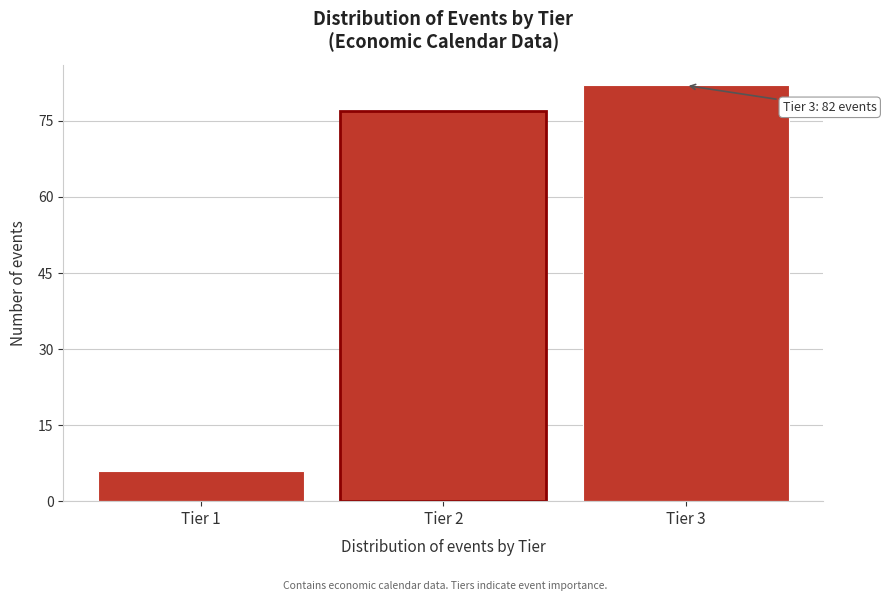

Reading left to right, what are all the values shown in this chart?

6	77	82